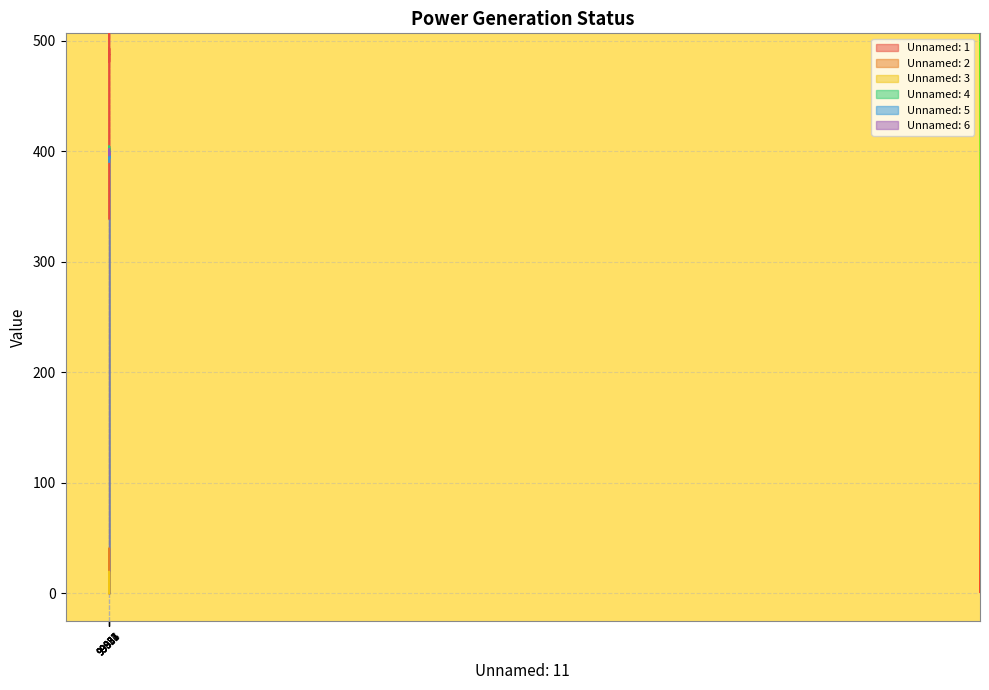

Is it true that Unnamed: 5 equals 158.6 at 99902.43?

False